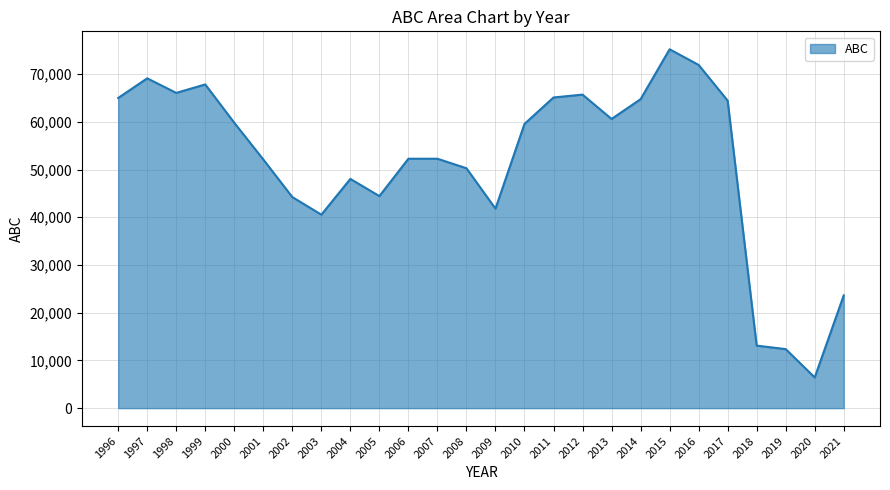

What is the approximate value at 2012?

65700